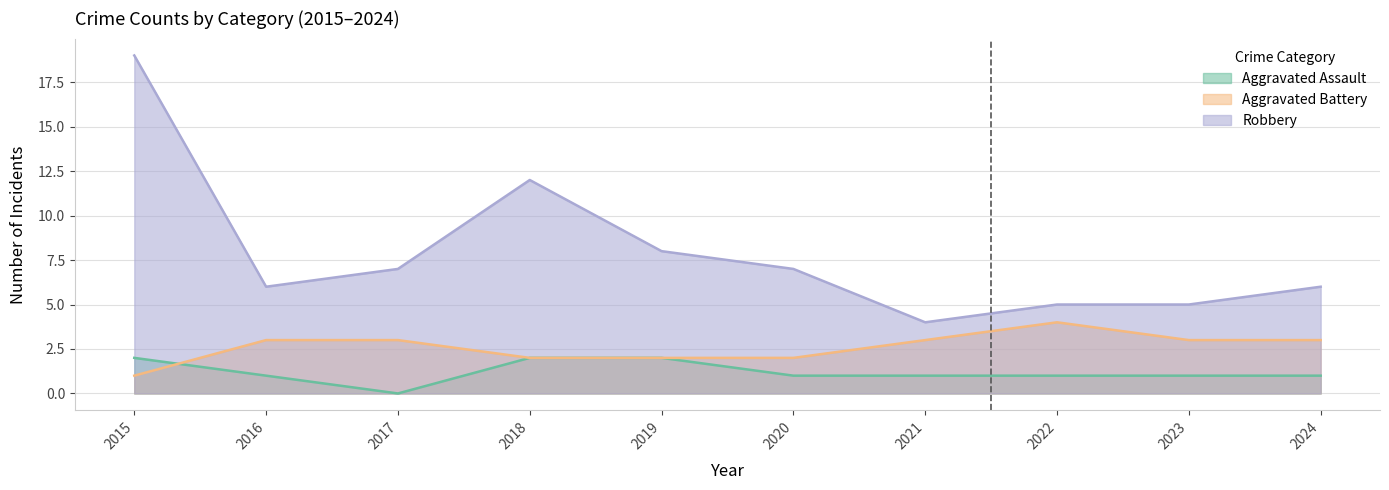

Which category has the highest value in the Aggravated Assault series?

2015